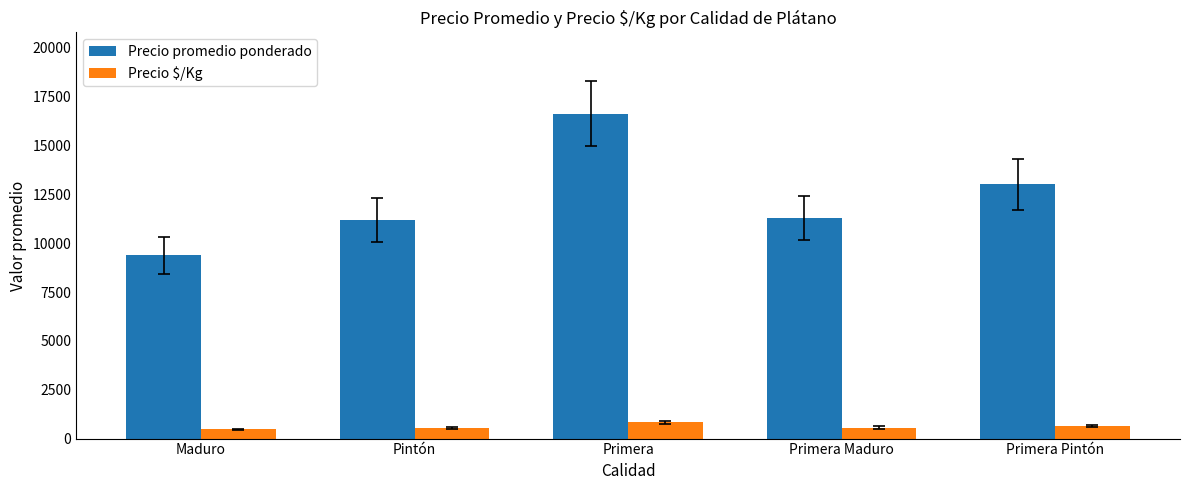

What is the spread (max minus min) of values at Pintón?

10628